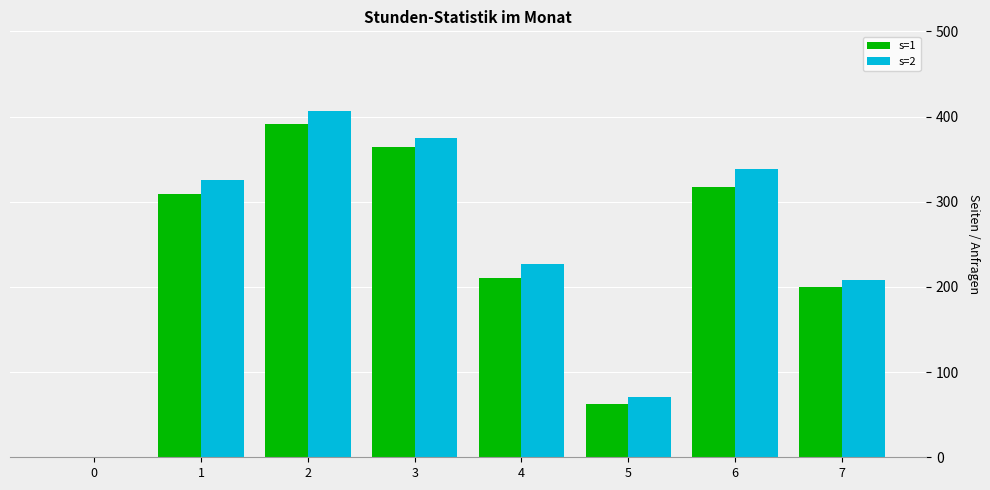

What is the approximate value of s=1 at 6?

317.4